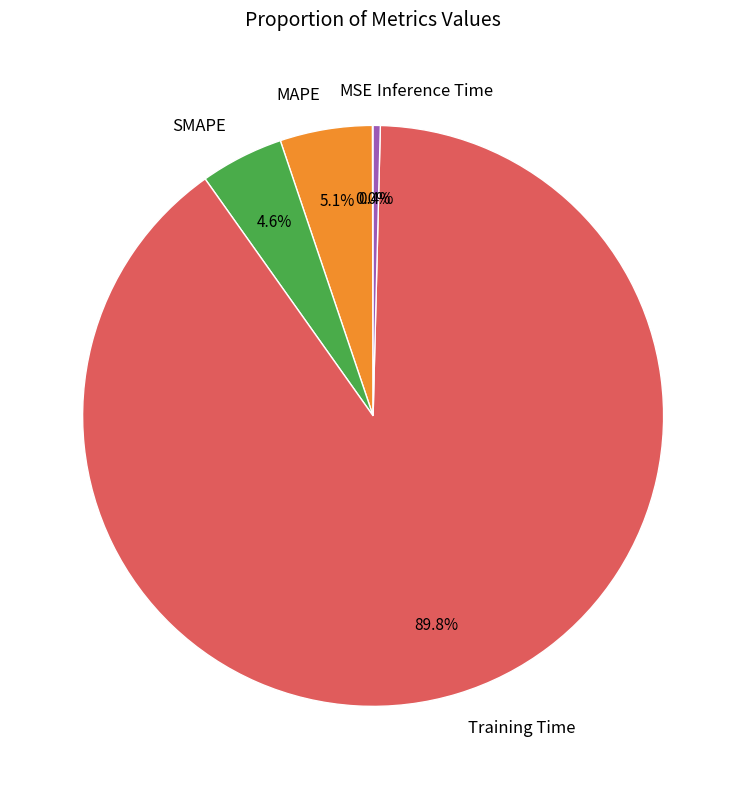

Combined, do Inference Time and Training Time account for over 50%?

Yes